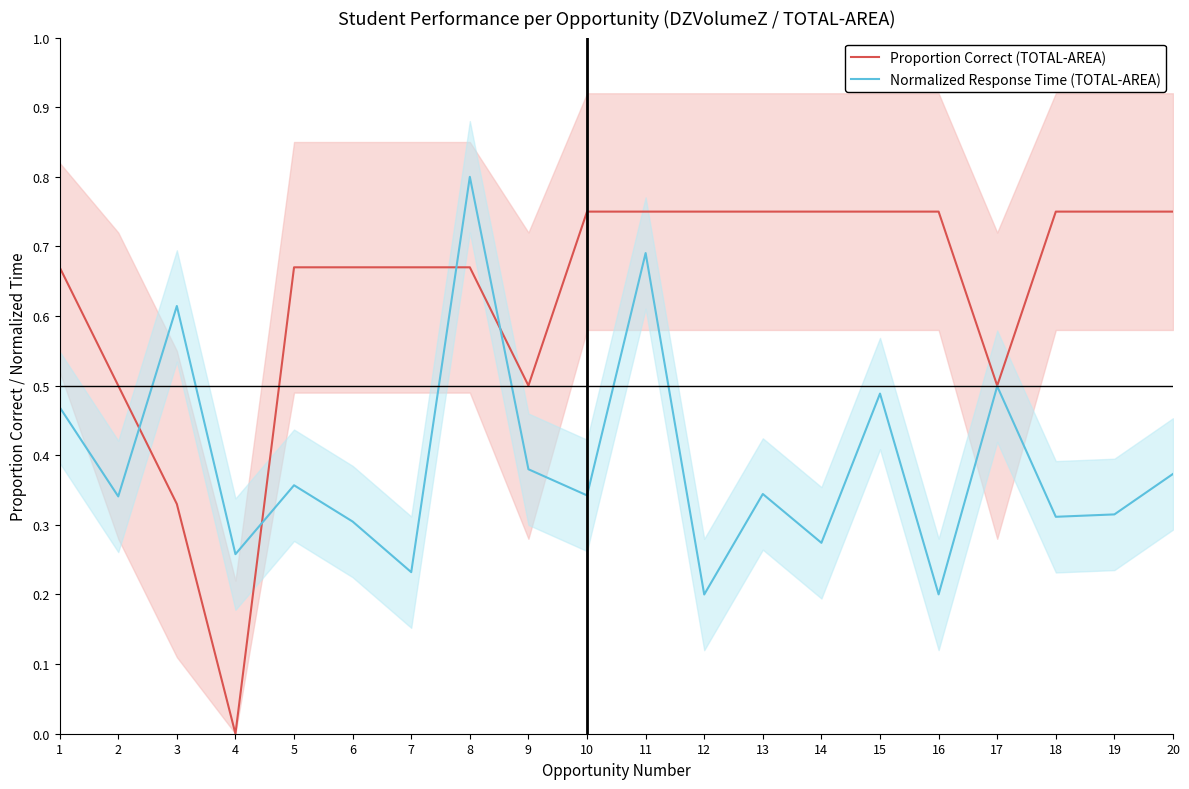

Read the Normalized Response Time (TOTAL-AREA) value at 9.

0.4